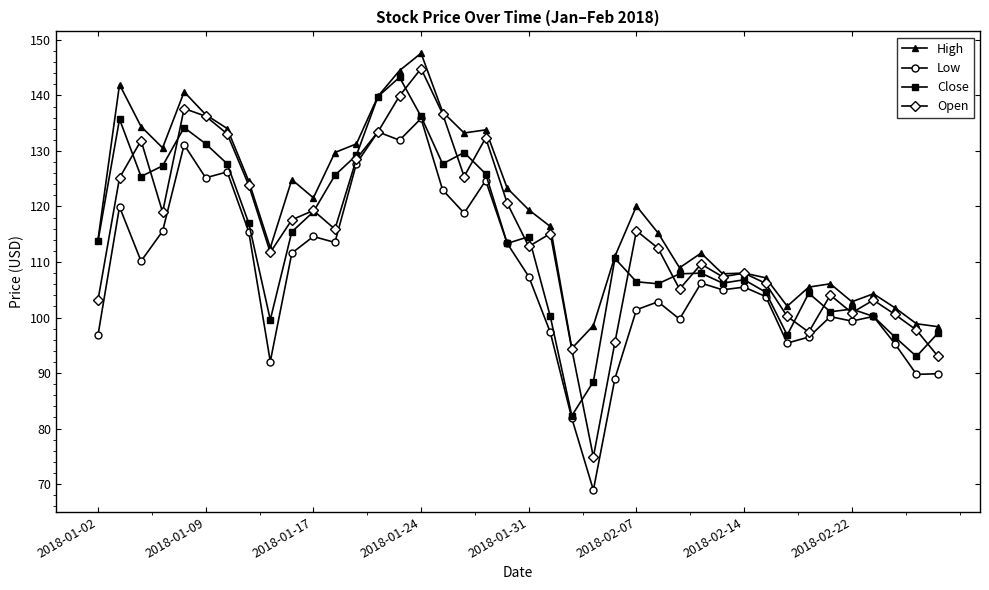

True or false: High has more than 0 points higher than both neighbors.

True